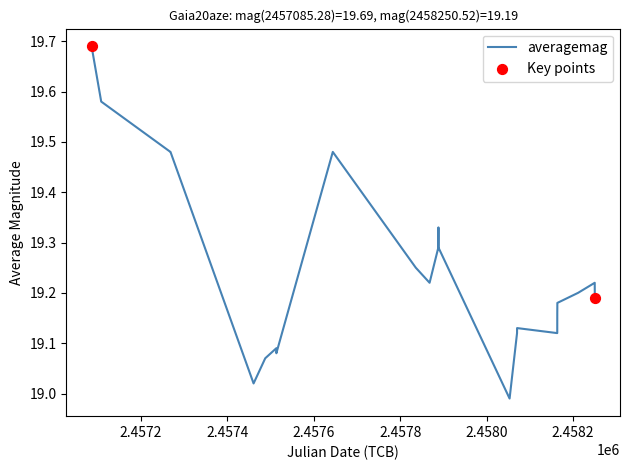

What is the difference between the maximum and minimum values?

0.7